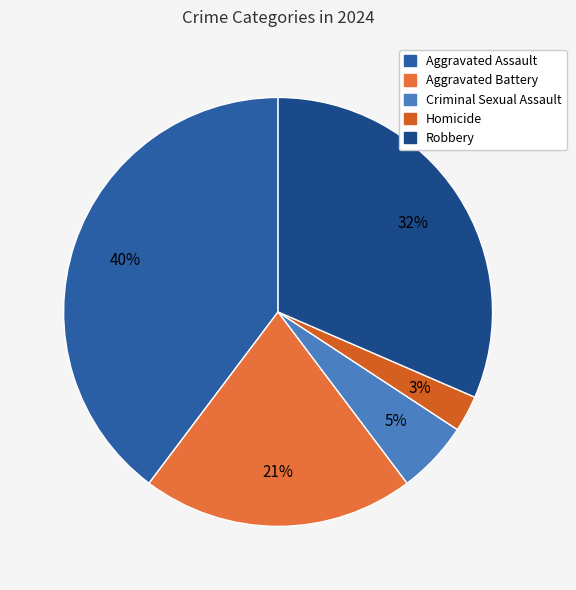

Combined, do Robbery and Criminal Sexual Assault account for over 50%?

No